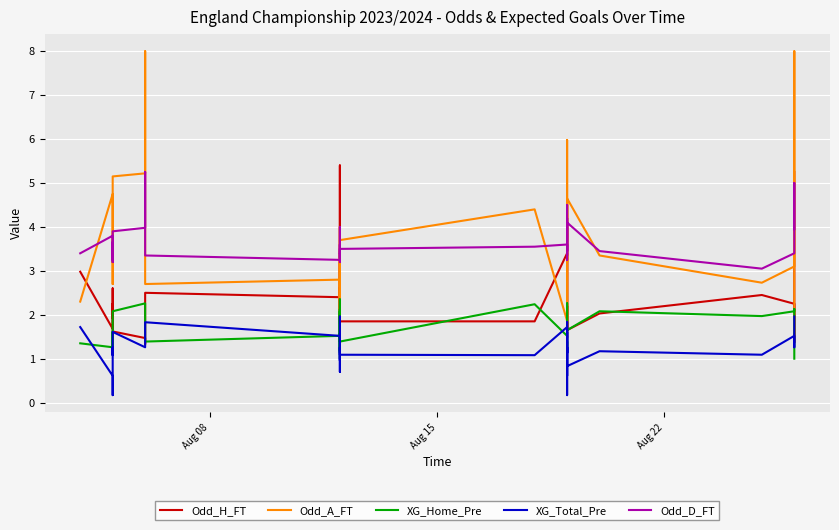

What are all the series names shown in the legend?

Odd_H_FT, Odd_A_FT, XG_Home_Pre, XG_Total_Pre, Odd_D_FT